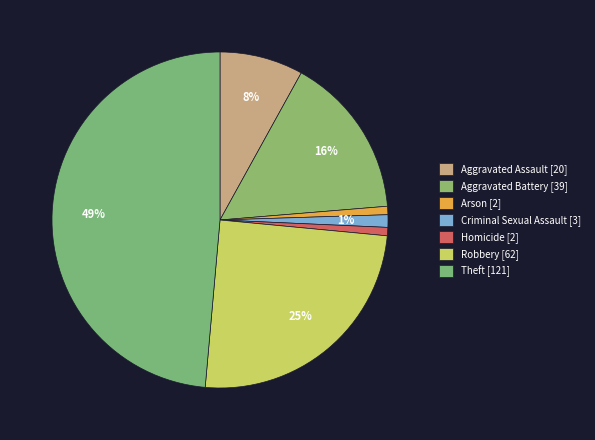

The Criminal Sexual Assault slice represents 1% of the pie. True or false?

True